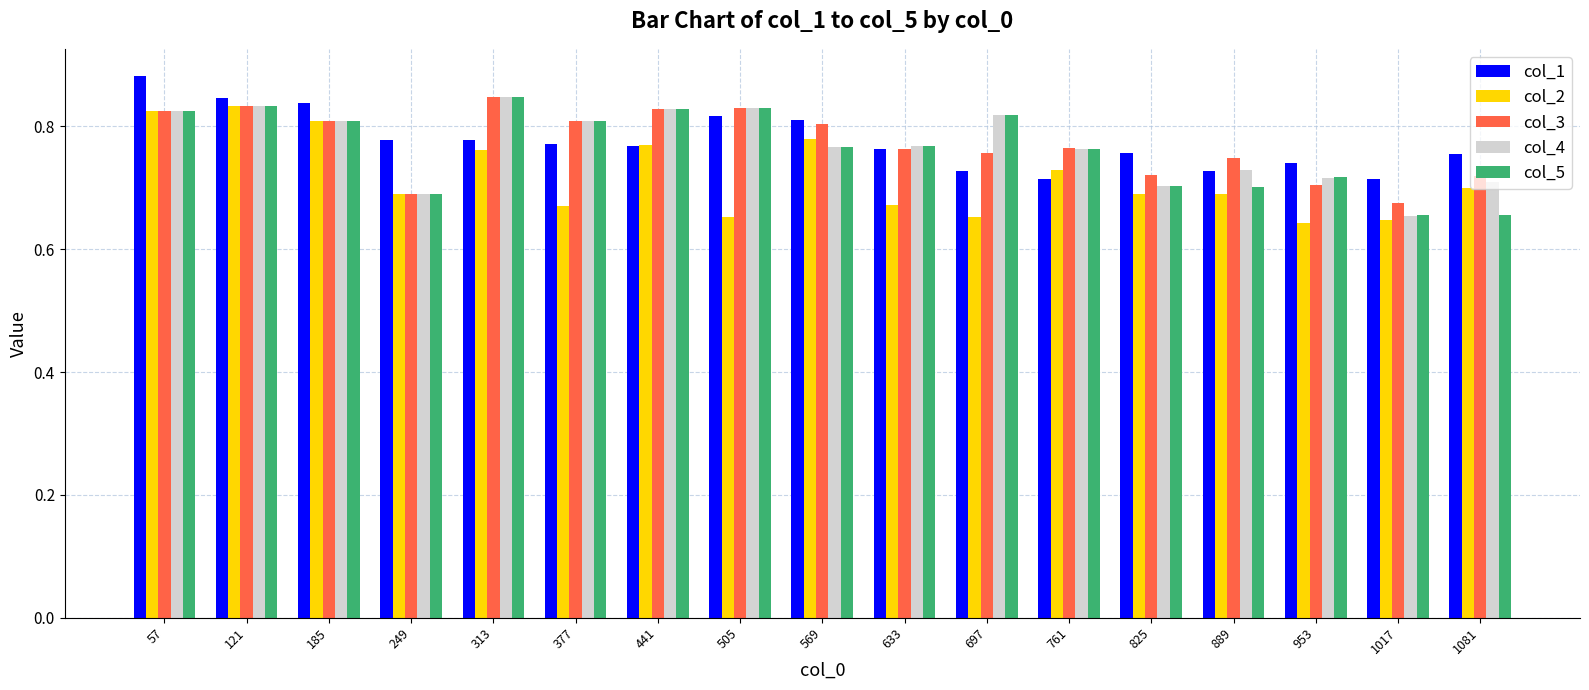

At which label is col_3 closest to 0?

1017